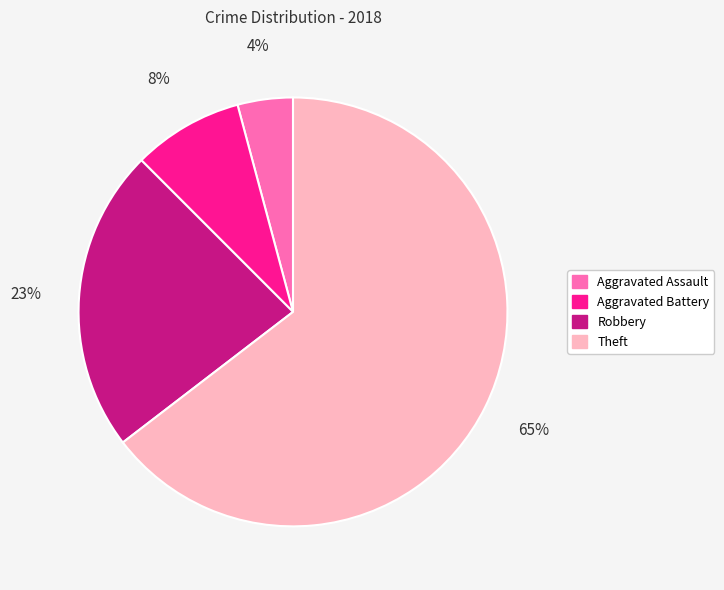

Which has a higher value, Robbery or Theft?

Theft